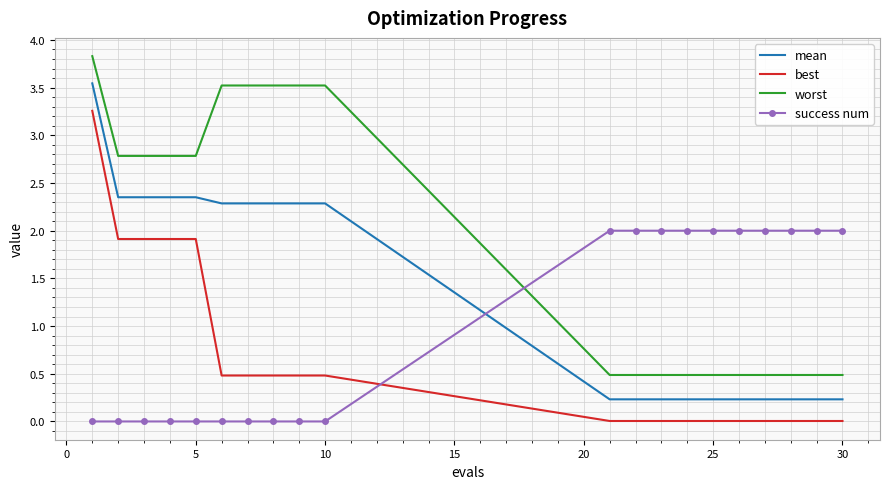

What is the average value of the worst series?

1.9